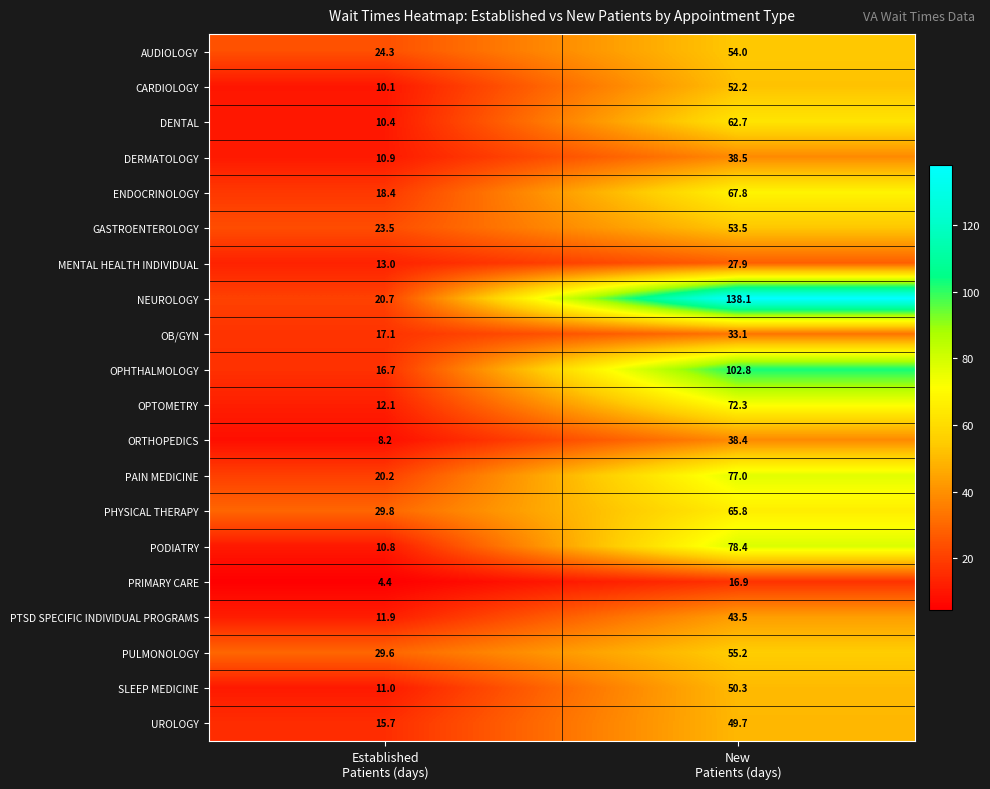

What is the maximum value for PHYSICAL THERAPY?

65.8